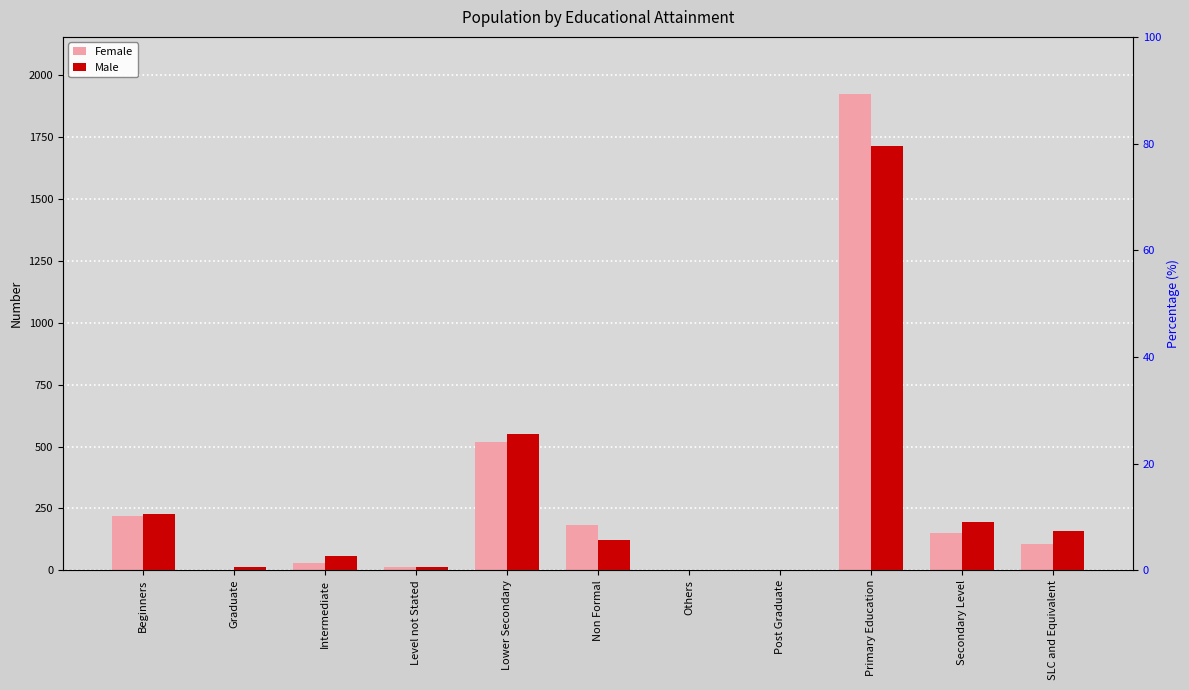

At which label is Male closest to 859?

Lower Secondary